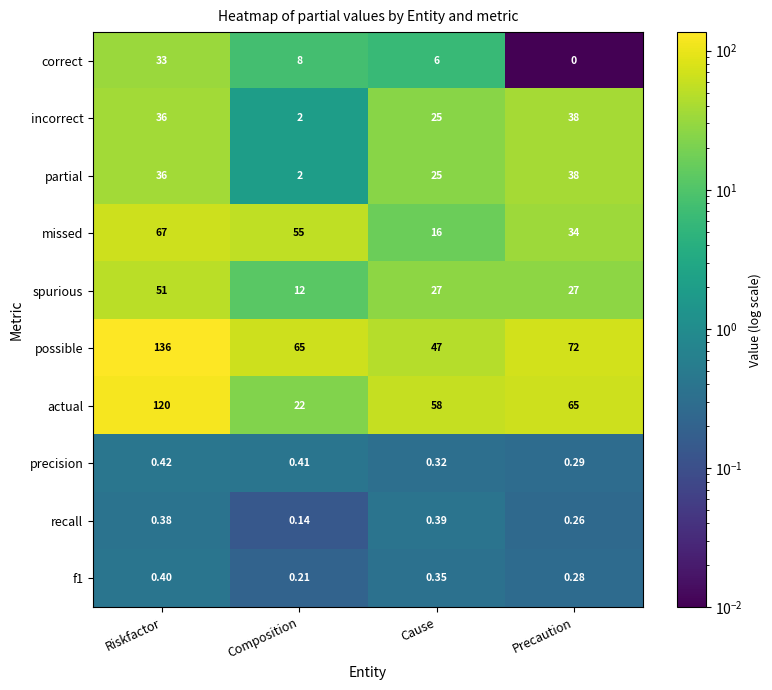

Rank the categories by missed value from highest to lowest.

Riskfactor, Composition, Precaution, Cause